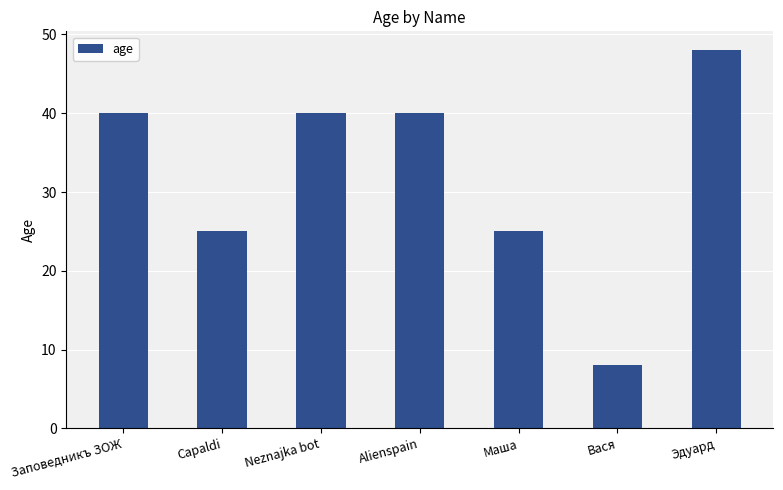

What is the average value?

32